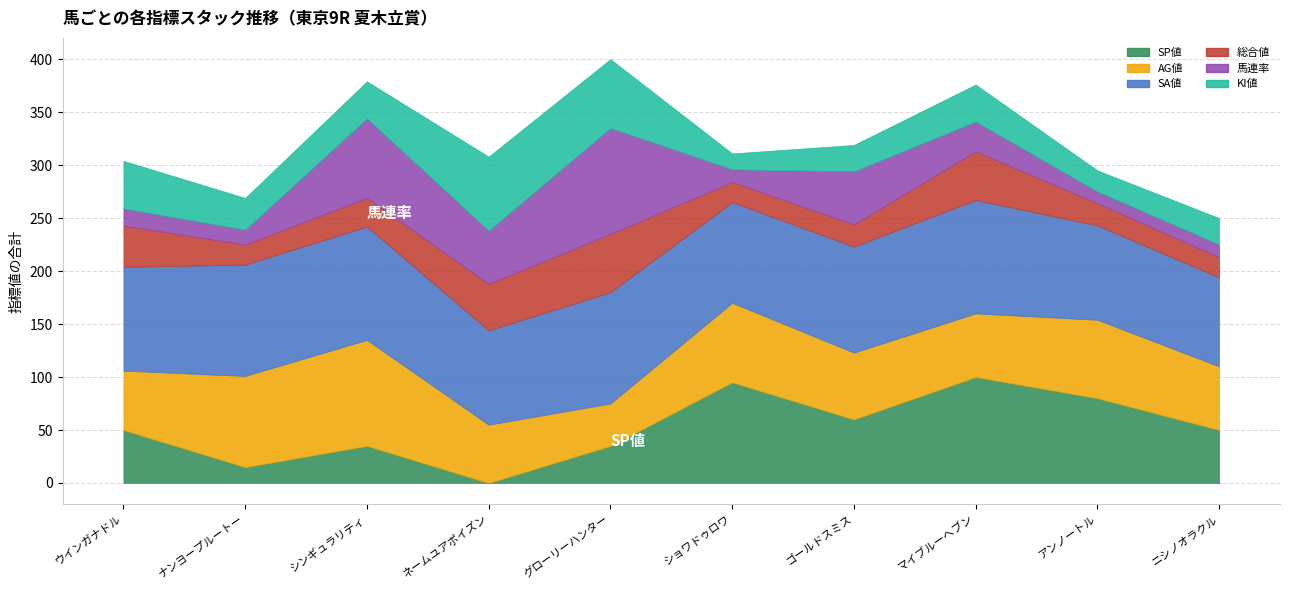

What is the difference between the highest and lowest values at ニシノオラクル?

72